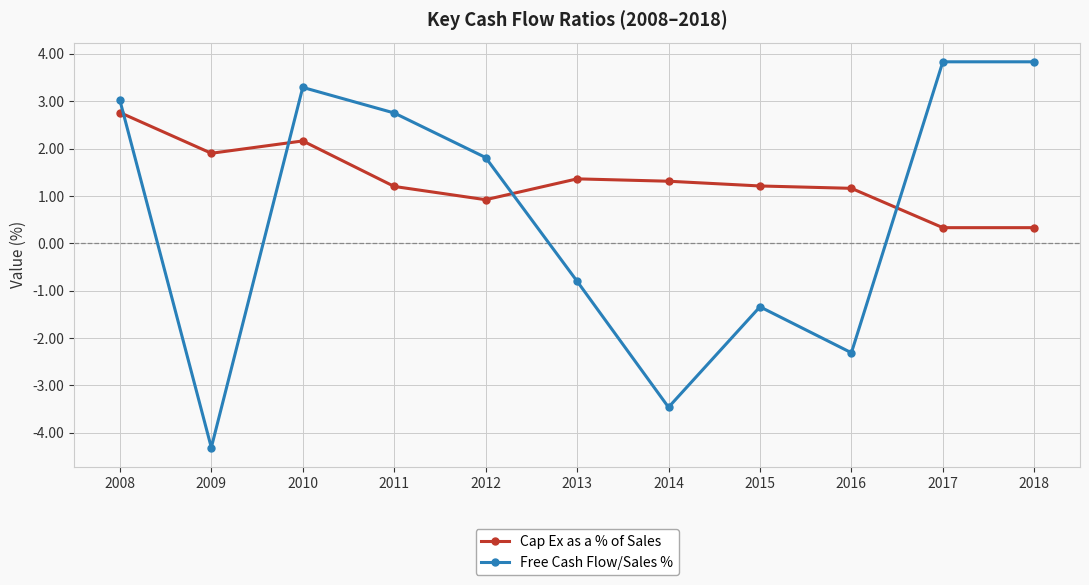

True or false: Cap Ex as a % of Sales has more than 0 points higher than both neighbors.

True